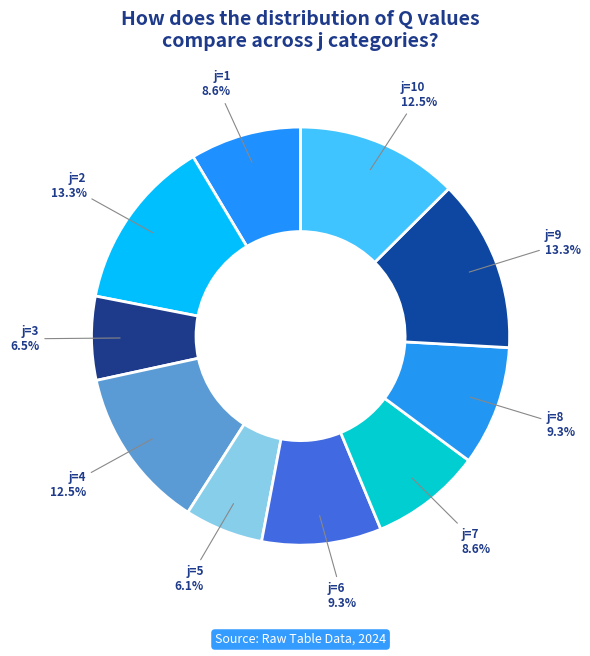

What is the smallest slice in the pie chart?

5